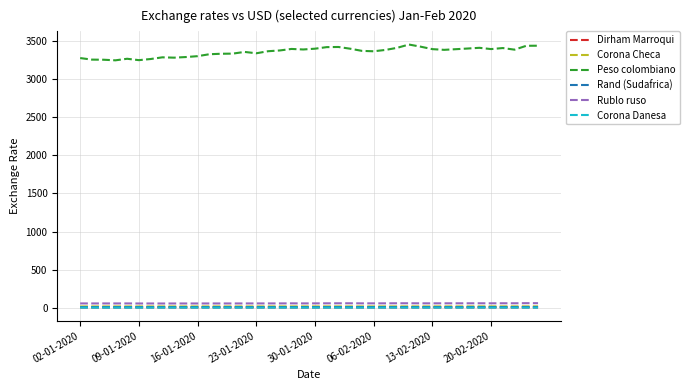

How many Dirham Marroqui values are between 9 and 10?

40